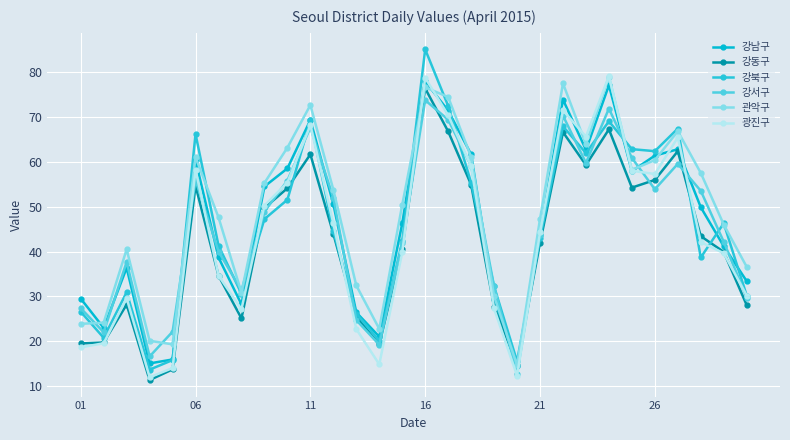

Reading left to right, transcribe all the data shown in this chart.

강남구: 29.5	23.0	36.4	15.0	15.9	60.4	38.7	28.2	54.5	58.5	69.3	50.6	26.4	21.0	46.2	78.0	71.4	61.7	29.4	14.6	43.7	73.9	62.7	77.1	57.9	61.4	62.8	49.9	41.2	33.4
강동구: 19.5	19.7	28.2	11.3	13.7	54.7	34.6	25.1	49.7	54.1	61.7	44.0	25.5	19.3	40.6	76.4	66.8	54.9	27.7	14.8	41.9	66.6	59.3	67.2	54.2	56.0	62.4	43.4	39.9	28.0
강북구: 26.6	20.8	30.9	13.7	15.8	66.2	41.3	30.6	47.2	51.5	69.2	44.5	26.2	20.1	42.2	85.1	72.5	55.3	32.2	15.5	42.9	67.9	62.0	69.0	62.8	62.4	67.4	38.7	46.3	30.2
강서구: 27.4	22.0	37.7	16.6	22.1	55.9	40.0	31.3	48.9	55.8	67.7	52.0	24.7	19.2	41.9	73.8	69.4	59.1	32.2	12.8	43.8	70.3	59.8	71.9	60.9	53.9	59.5	53.5	42.2	29.7
관악구: 23.9	24.1	40.5	20.1	19.3	61.0	47.6	30.8	55.3	63.2	72.7	53.8	32.4	22.8	50.4	76.6	74.5	61.1	30.0	14.7	47.2	77.5	63.9	79.0	58.2	60.4	66.8	57.5	46.0	36.6
광진구: 18.6	19.5	29.6	11.9	14.0	58.2	34.6	27.1	50.2	55.4	68.2	46.2	22.7	14.8	39.8	78.8	70.4	59.0	27.3	12.3	44.2	71.5	65.6	79.1	58.0	57.3	65.4	42.1	39.6	30.2